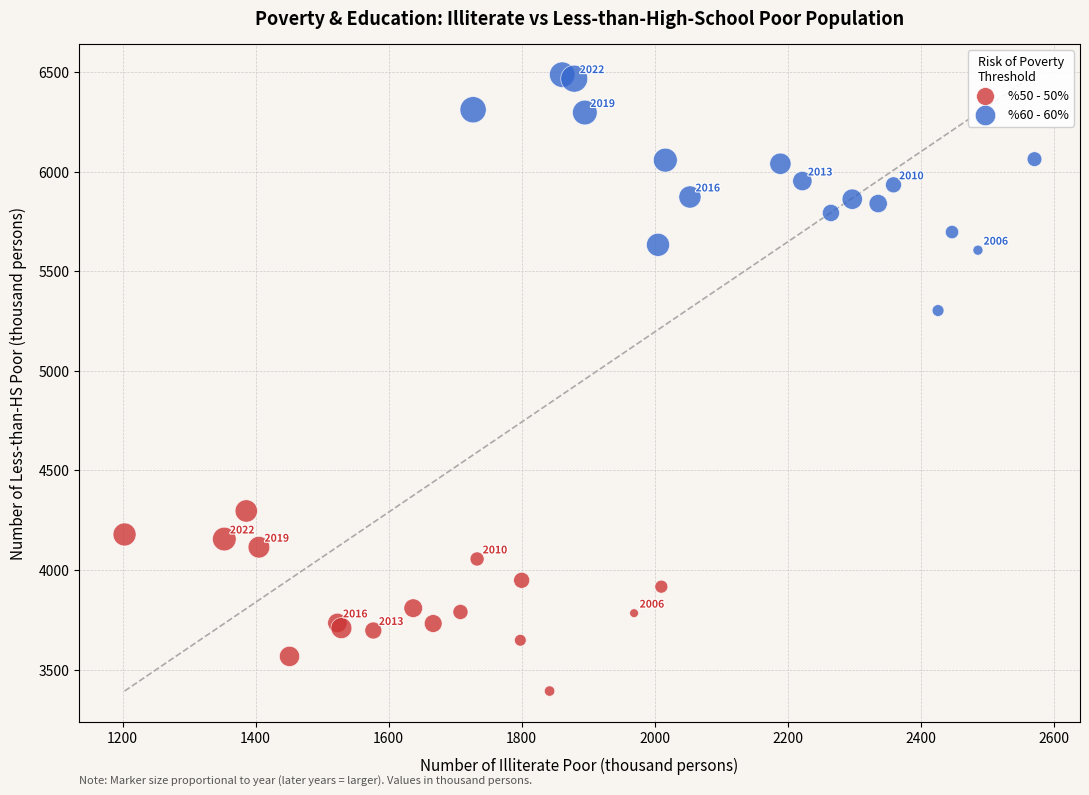

Which series reaches the maximum Y coordinate?

%60 - 60%